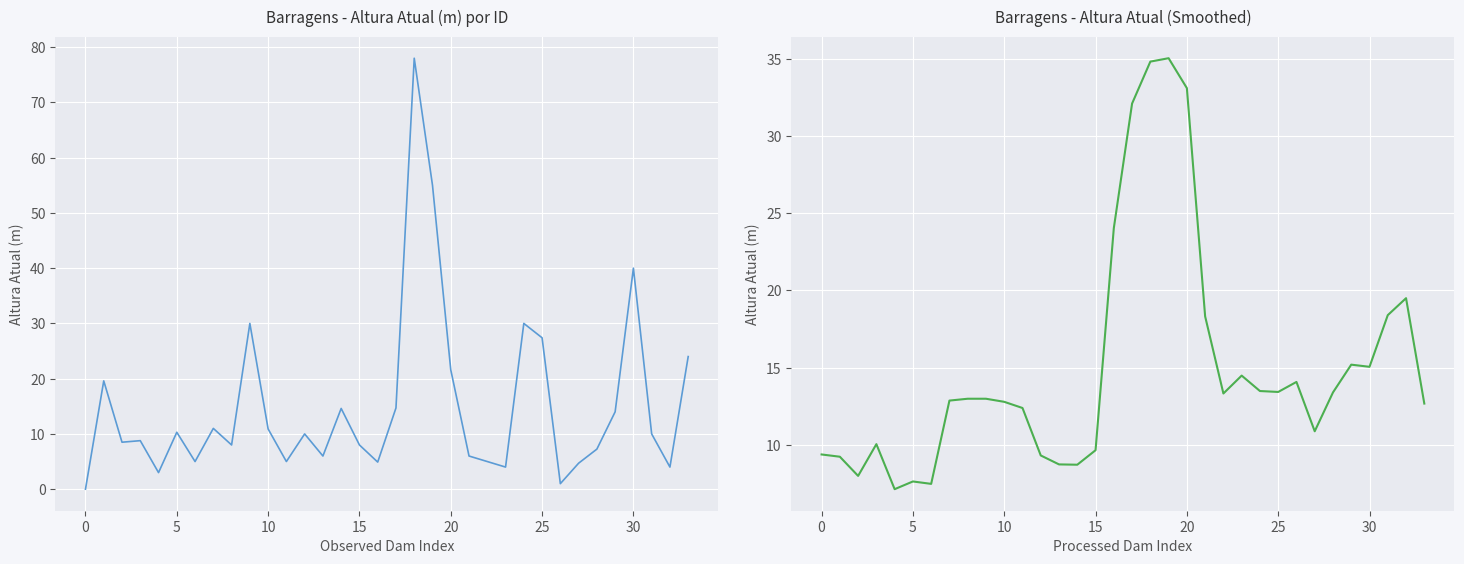

Reading left to right, transcribe all the data shown in this chart.

Altura Atual (m): 0.0	19.6	8.5	8.8	3.0	10.3	5.0	11.0	8.0	30.0	10.9	5.0	10.0	6.0	14.6	8.0	4.9	14.7	78.0	55.0	21.6	6.0	5.0	4.0	30.0	27.4	1.0	4.7	7.2	14.0	40.0	10.0	4.0	24.0
Altura Atual (m) - Smoothed: 9.4	9.2	8.0	10.0	7.1	7.6	7.5	12.9	13.0	13.0	12.8	12.4	9.3	8.7	8.7	9.6	24.0	32.1	34.8	35.1	33.1	18.3	13.3	14.5	13.5	13.4	14.1	10.9	13.4	15.2	15.1	18.4	19.5	12.7